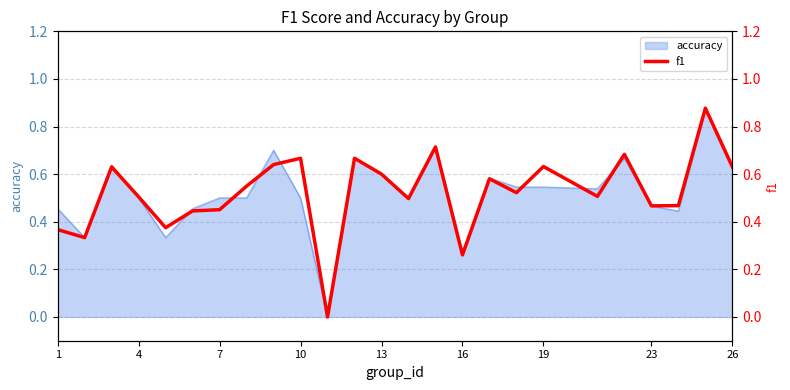

What is the value of the 23rd point from the left?

0.5